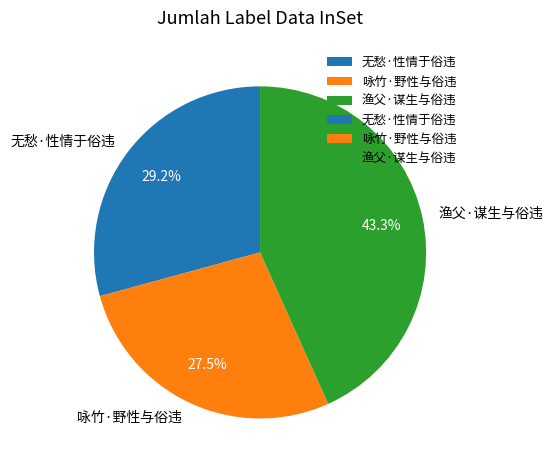

Rank the categories by value from lowest to highest.

咏竹·野性与俗违, 无愁·性情于俗违, 渔父·谋生与俗违